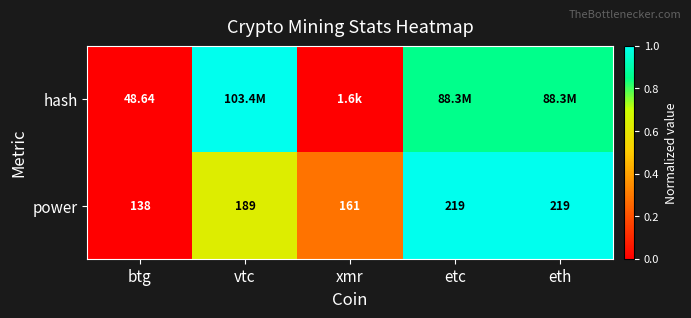

Where is power nearest to the value 178?

vtc